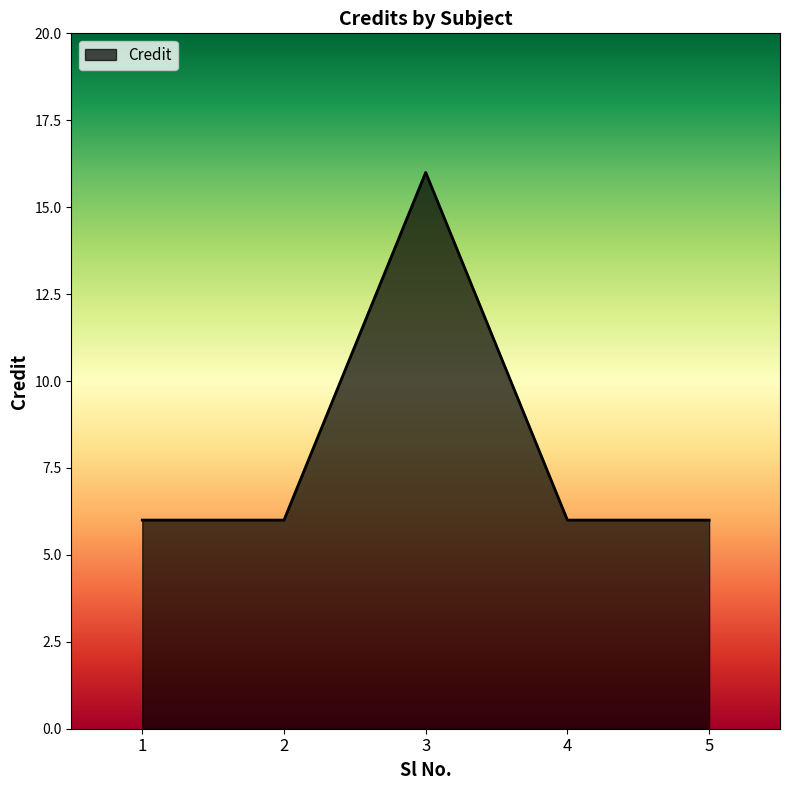

What value does the data have at 1, to the nearest 5?

5